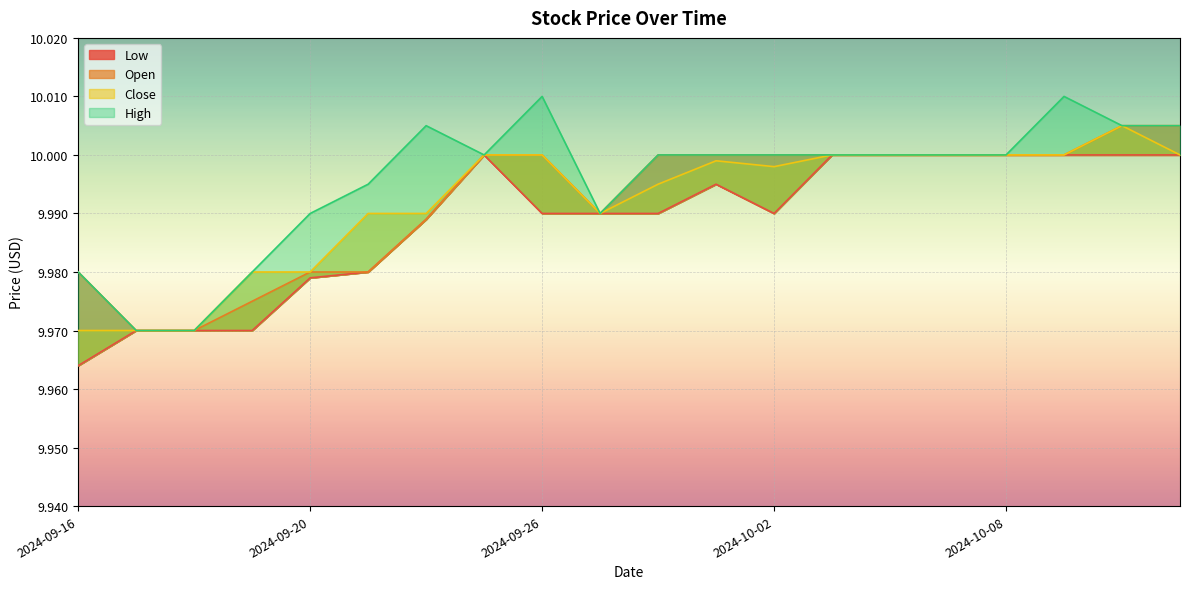

What is the label of the 20th point from the left?

2024-10-11